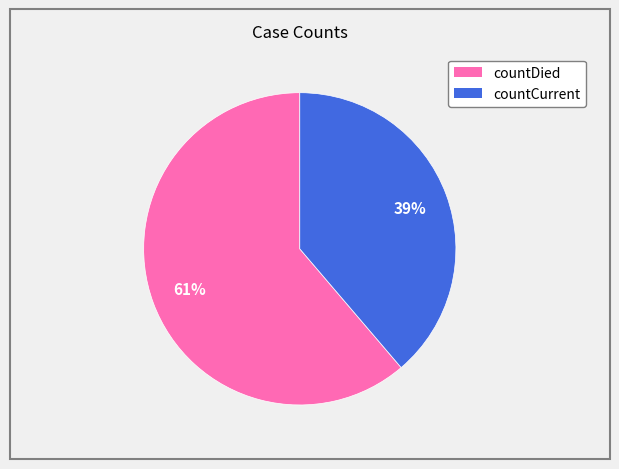

What is the smallest slice in the pie chart?

countCurrent